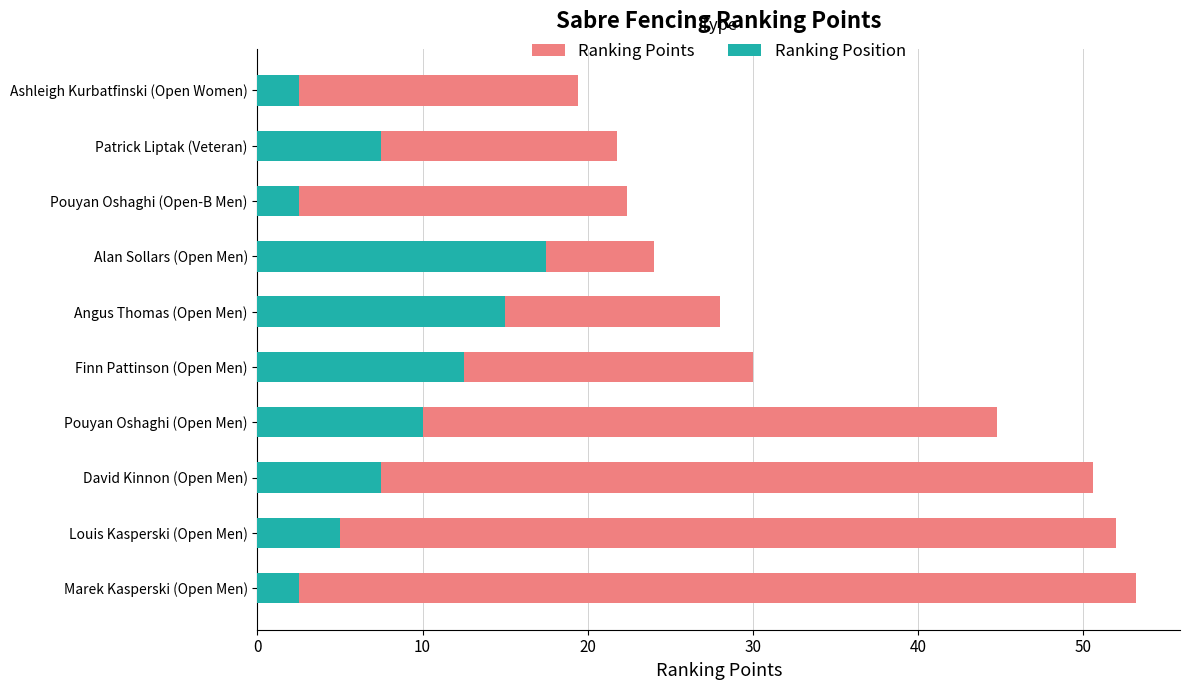

True or false: Ranking Points has a value of 44.8 at 30.

True